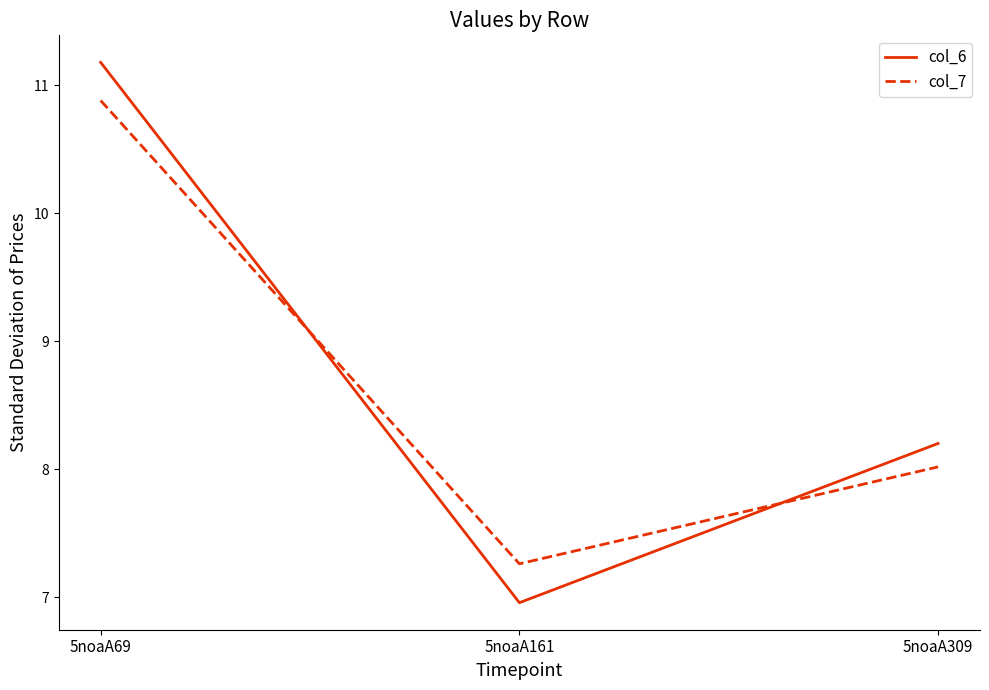

What is the highest value of the col_7 series?

10.9